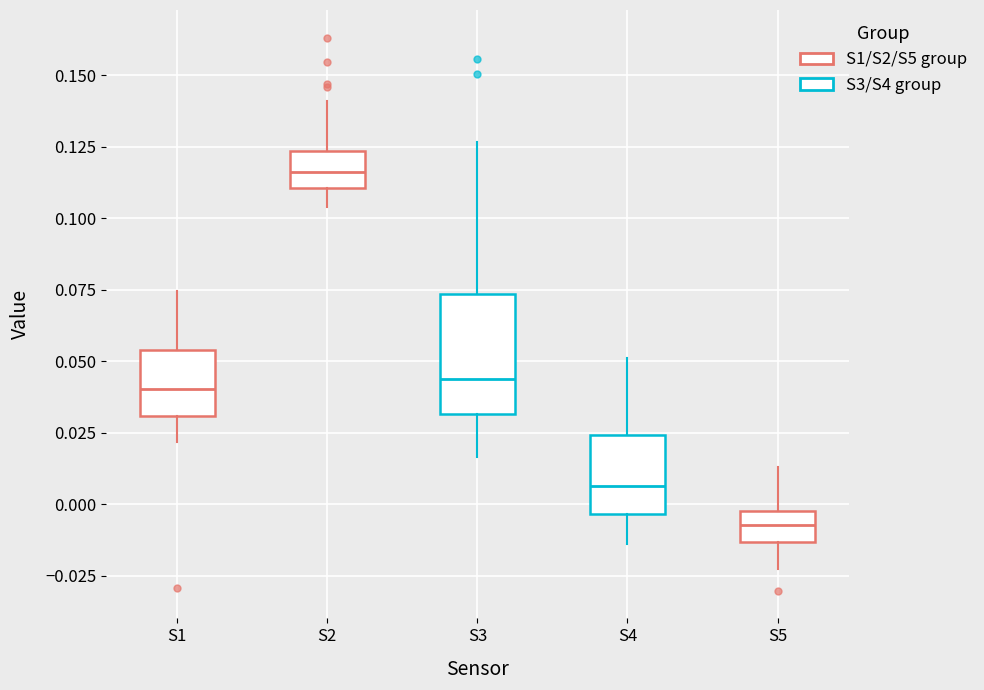

Reading left to right, read every box against the y-axis: the position of its median line, the range the box covers, and the ends of its whiskers. The values are not printed on the chart, so give them approximately, as read against the axis.

S1: median 0.040, box 0.030 to 0.055, whiskers 0.020 to 0.075
S2: median 0.115, box 0.110 to 0.125, whiskers 0.105 to 0.140
S3: median 0.045, box 0.030 to 0.075, whiskers 0.015 to 0.125
S4: median 0.005, box -0.005 to 0.025, whiskers -0.015 to 0.050
S5: median -0.005, box -0.015 to 0.000, whiskers -0.025 to 0.015